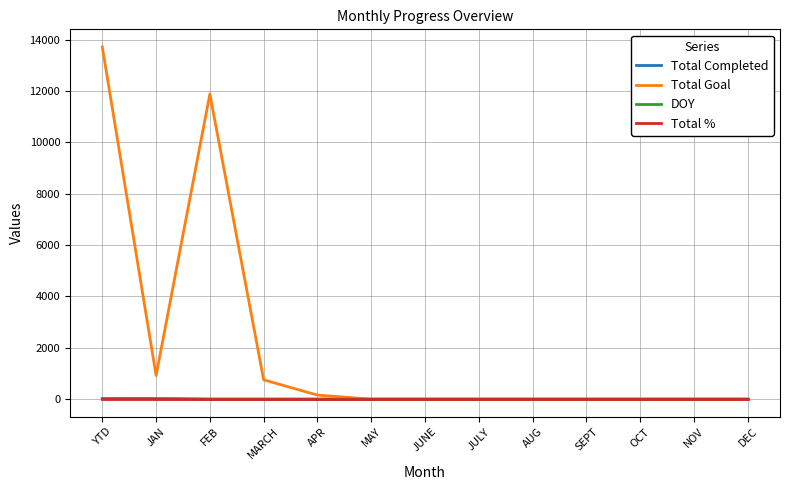

Is the value of Total Completed at AUG greater than the value of Total Goal at YTD?

No